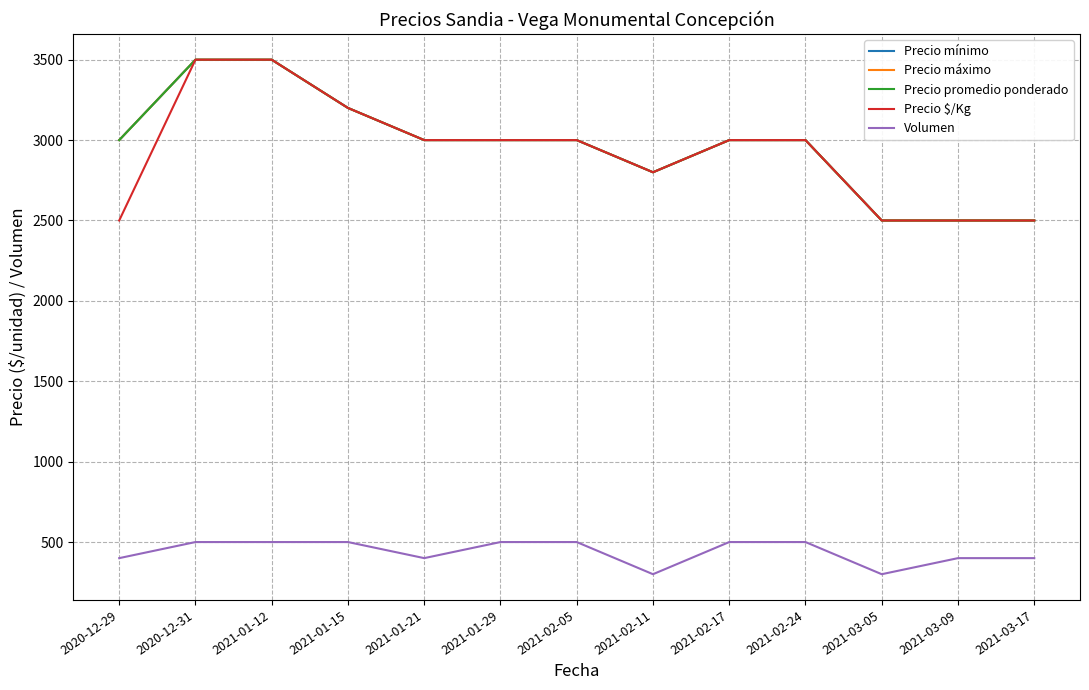

What is the spread (max minus min) of values at 2021-01-15?

2700